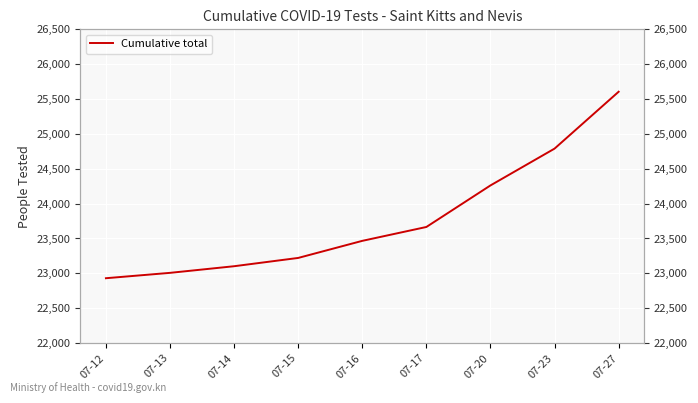

How many lines are shown in the chart?

1